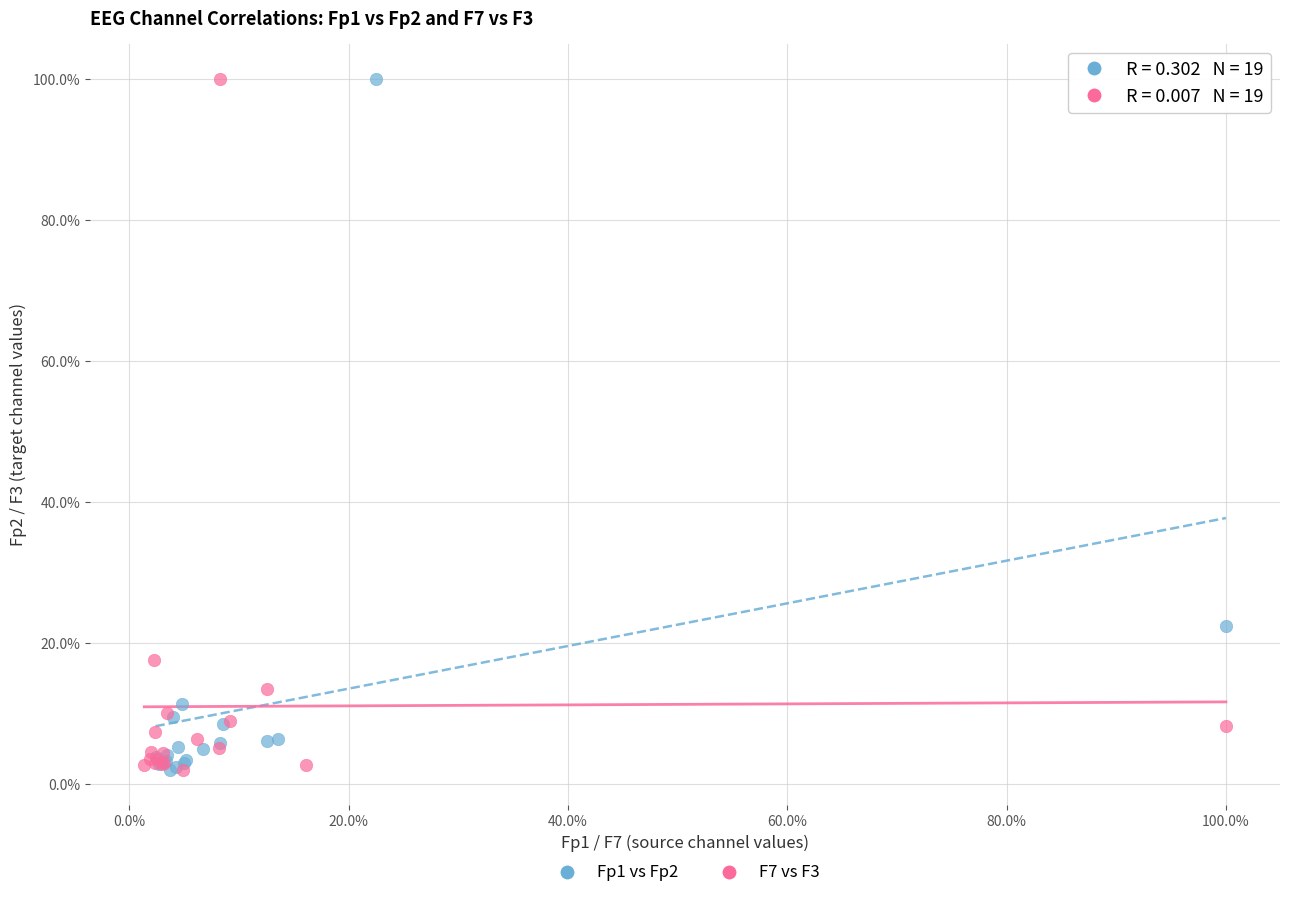

What are all the series names shown in the legend?

Fp1 vs Fp2, F7 vs F3